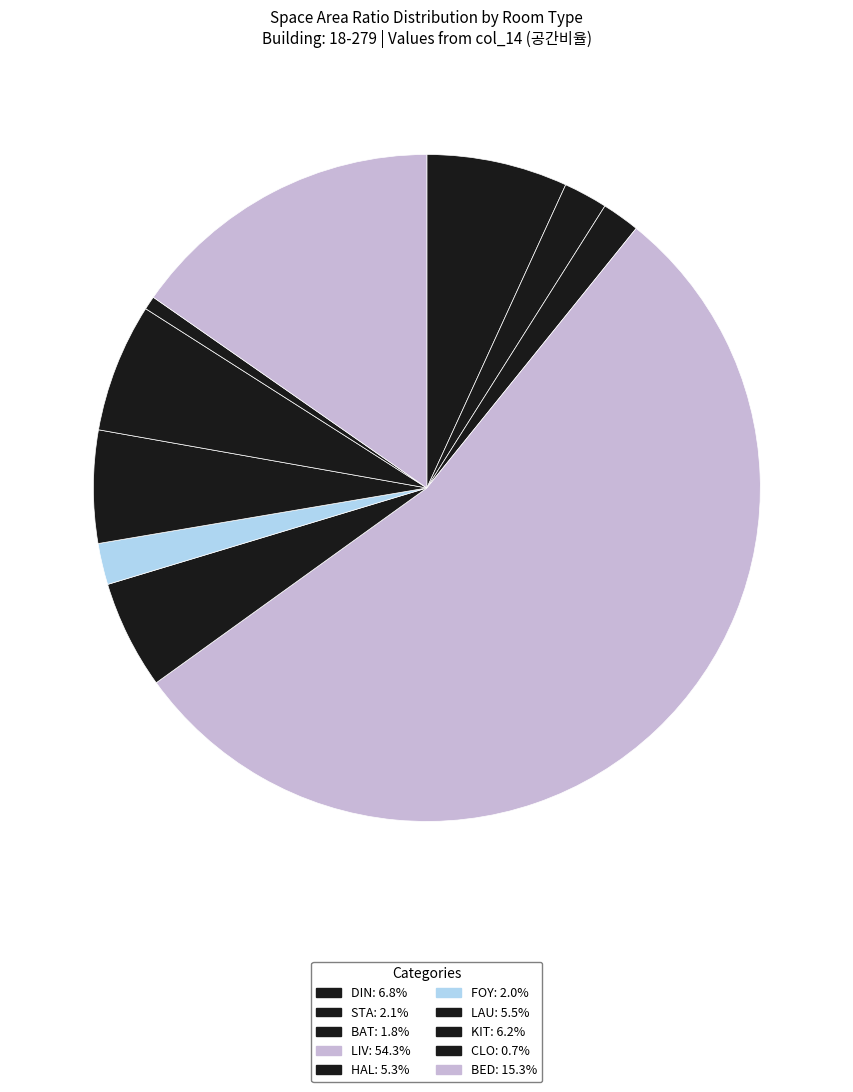

How many slices are in this pie chart?

10